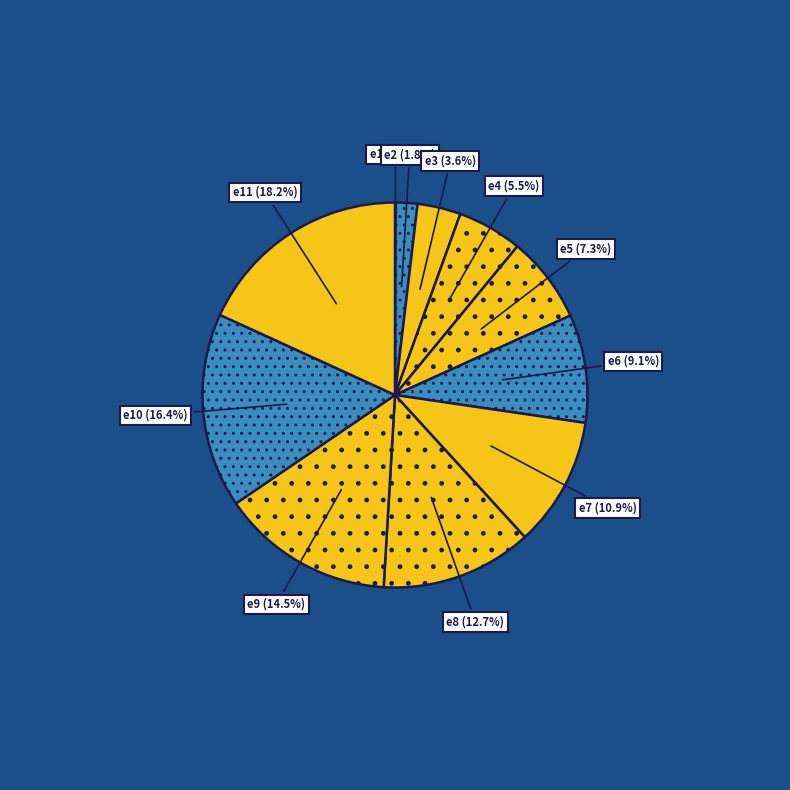

How much of the chart is everything except e8?

87.3%